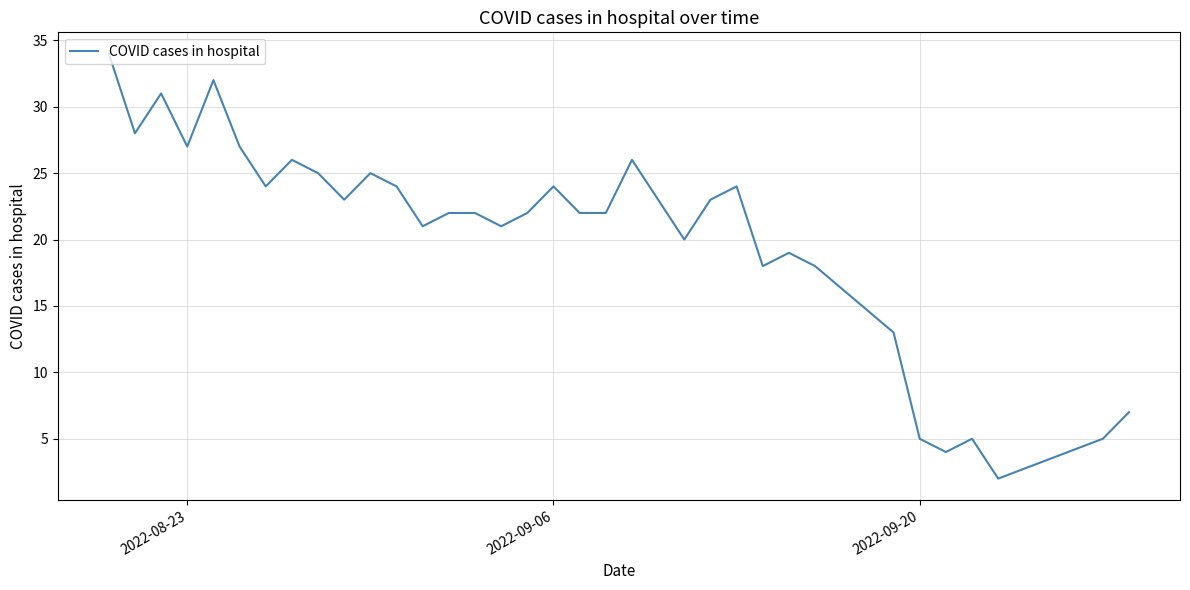

Count the number of data series in this chart.

1